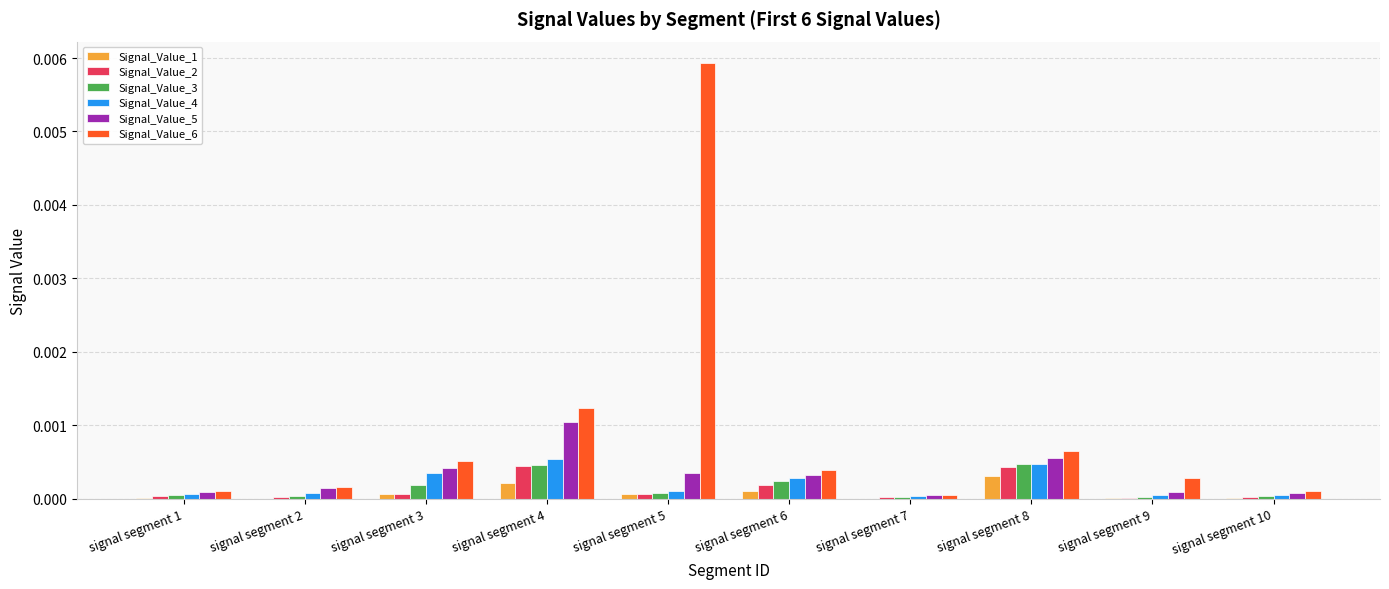

Which label corresponds to the largest value in the chart?

signal segment 5